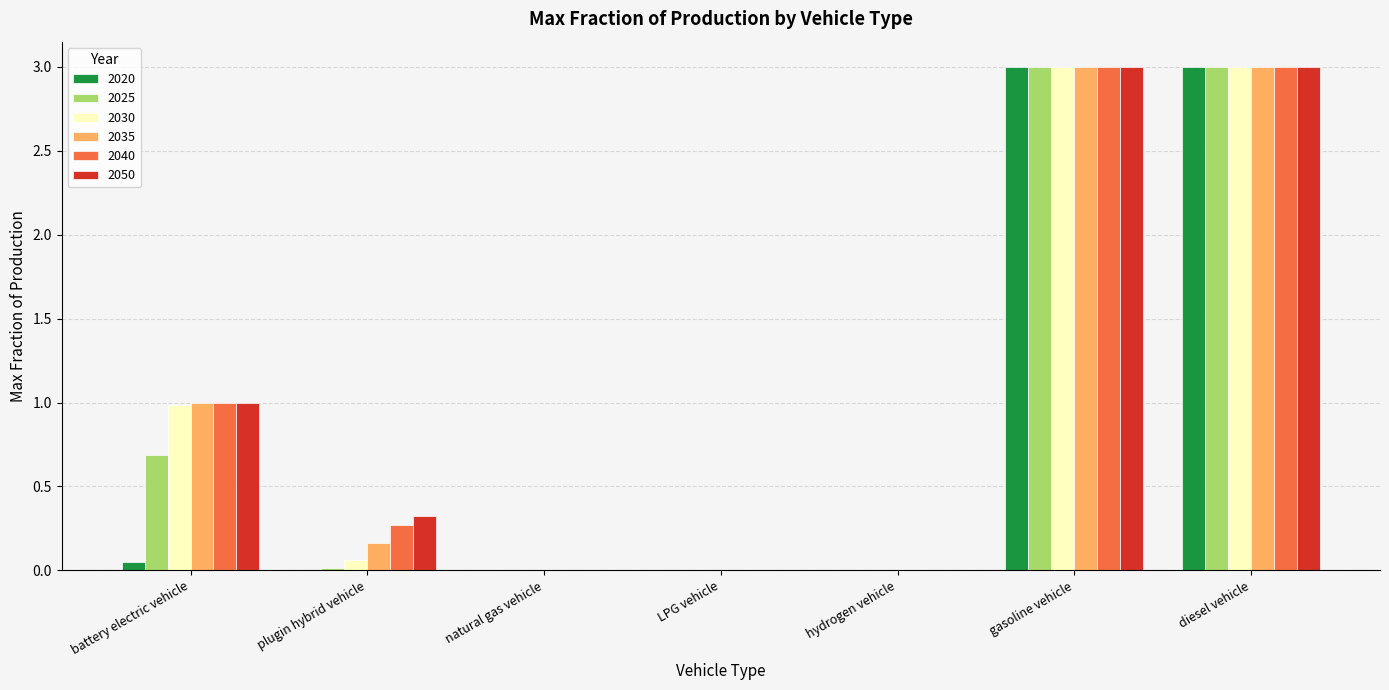

True or false: 2040 has a value of 1.8 at gasoline vehicle.

False